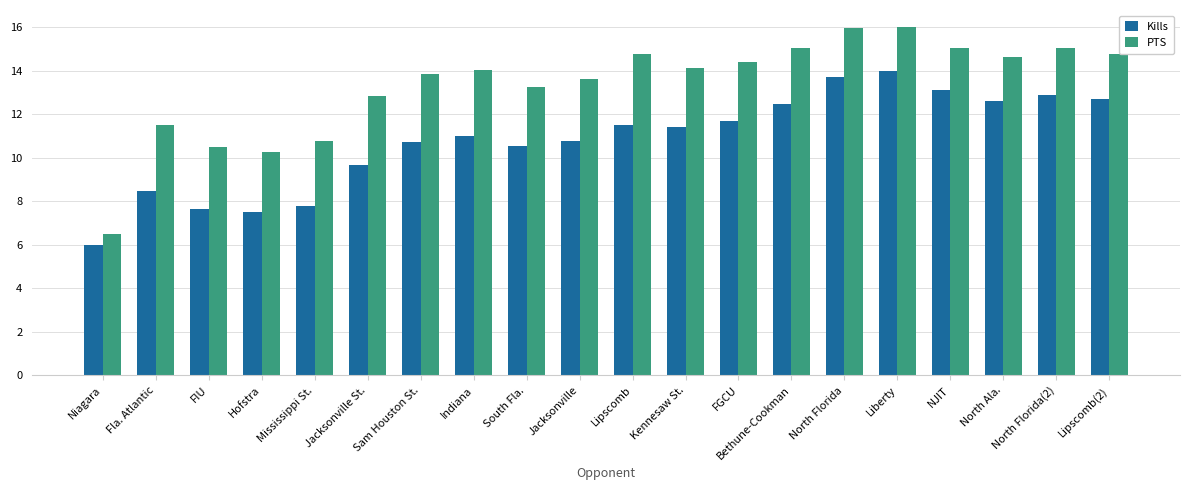

What is the total value across all series at Kennesaw St.?

25.6